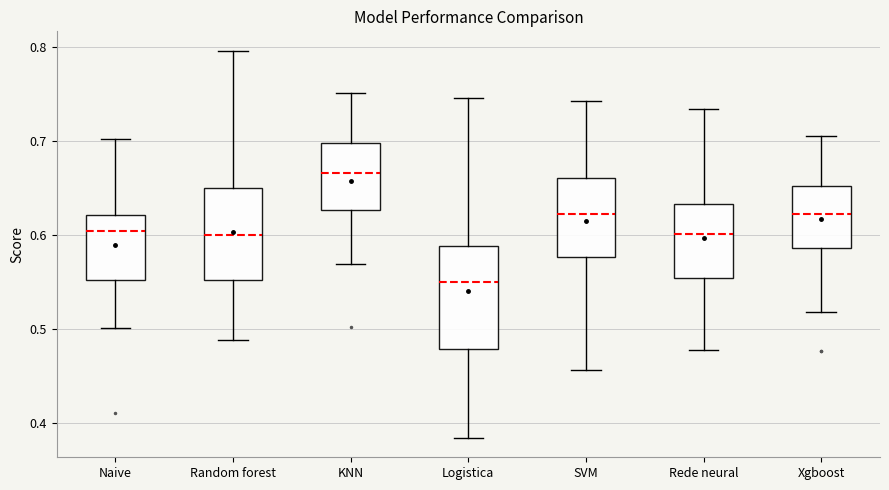

Reading left to right, transcribe this box plot: for each box, give where its median line is, the range the box spans, and where its two whiskers end, as read against the y-axis. The values are not printed on the chart, so give them approximately, as read against the axis.

Naive: median 0.60, box 0.55 to 0.62, whiskers 0.50 to 0.70
Random forest: median 0.60, box 0.55 to 0.65, whiskers 0.49 to 0.80
KNN: median 0.67, box 0.63 to 0.70, whiskers 0.57 to 0.75
Logistica: median 0.55, box 0.48 to 0.59, whiskers 0.38 to 0.75
SVM: median 0.62, box 0.58 to 0.66, whiskers 0.46 to 0.74
Rede neural: median 0.60, box 0.55 to 0.63, whiskers 0.48 to 0.73
Xgboost: median 0.62, box 0.59 to 0.65, whiskers 0.52 to 0.71